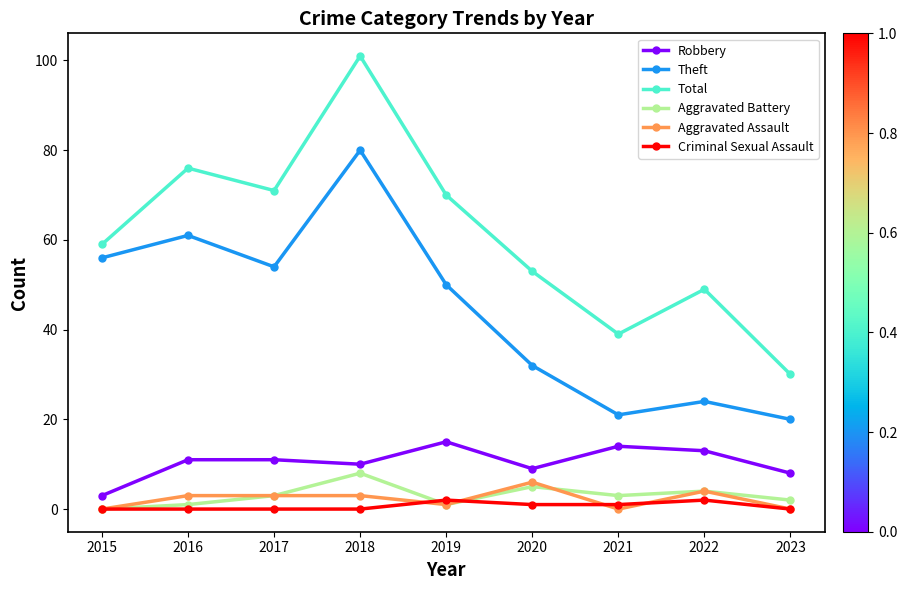

True or false: Robbery and Criminal Sexual Assault intersect in this chart.

False